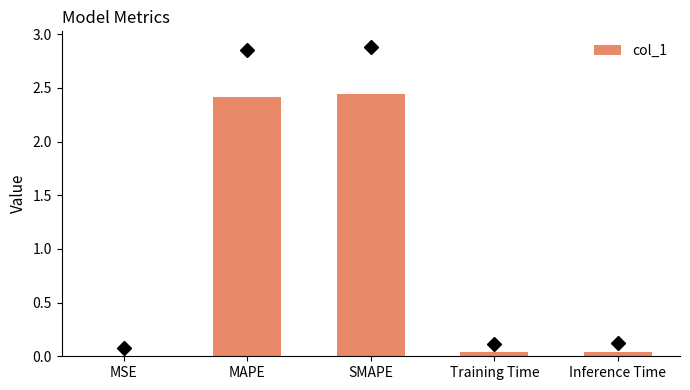

What is the sum of all values?

4.9